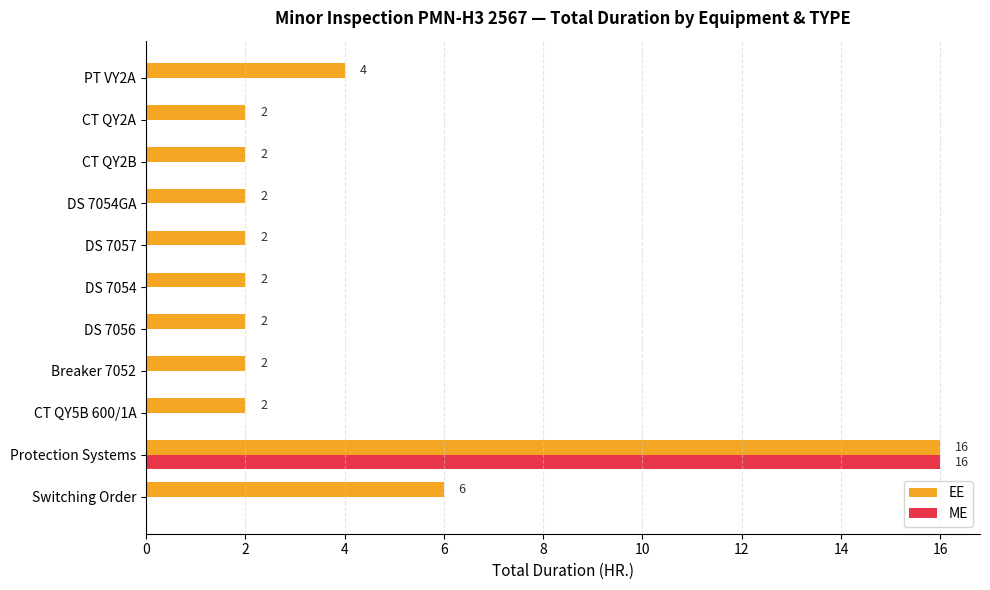

The EE series shows 2 at DS 7054GA. True or false?

True